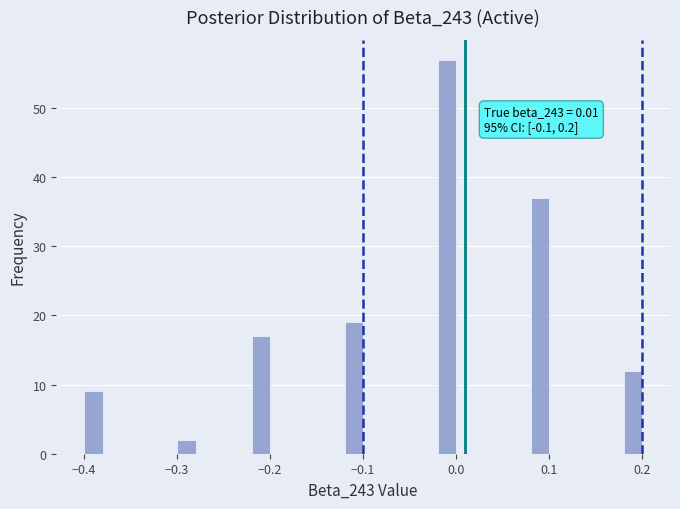

Read against the x-axis, roughly where is the centre of the tallest bar?

-0.01